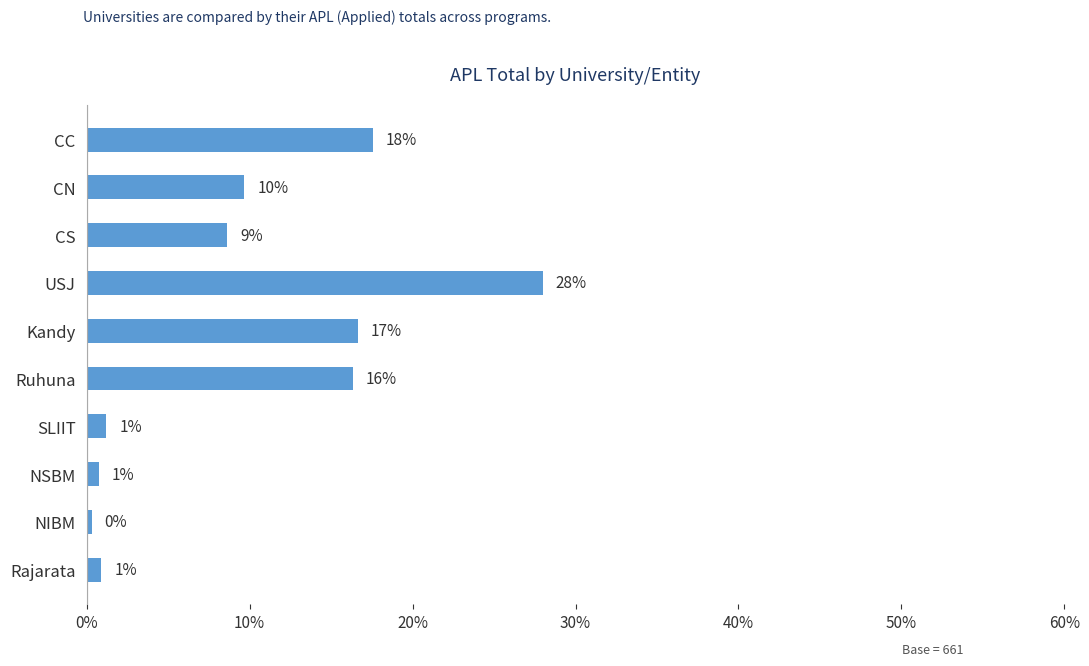

What is the maximum value shown in the chart?

28.0